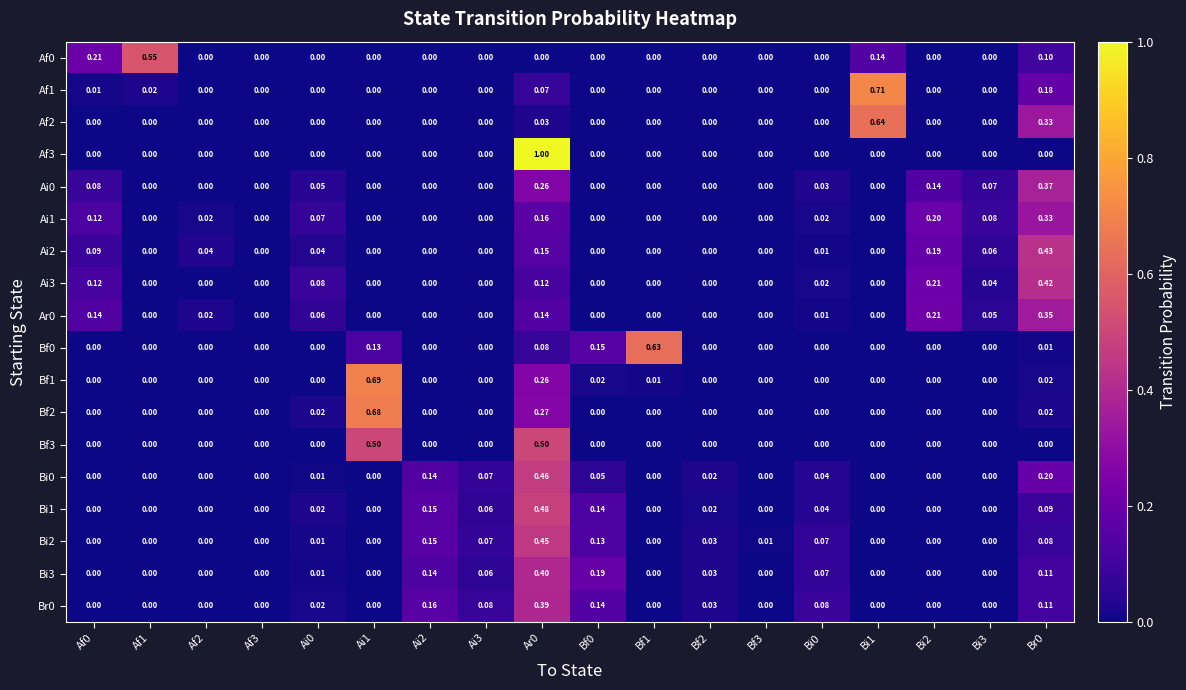

Is the value of Bf0 at Ai1 greater than the value of Af2 at Ai0?

Yes